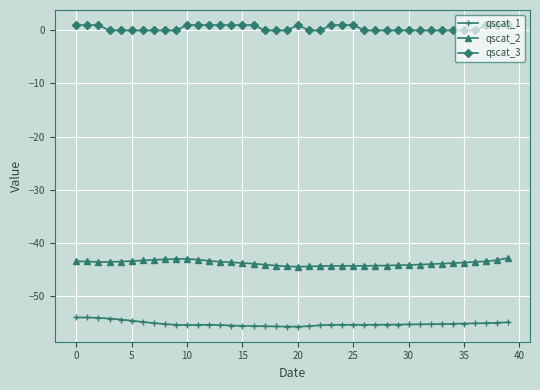

True or false: qscat_2 and qscat_3 intersect in this chart.

False